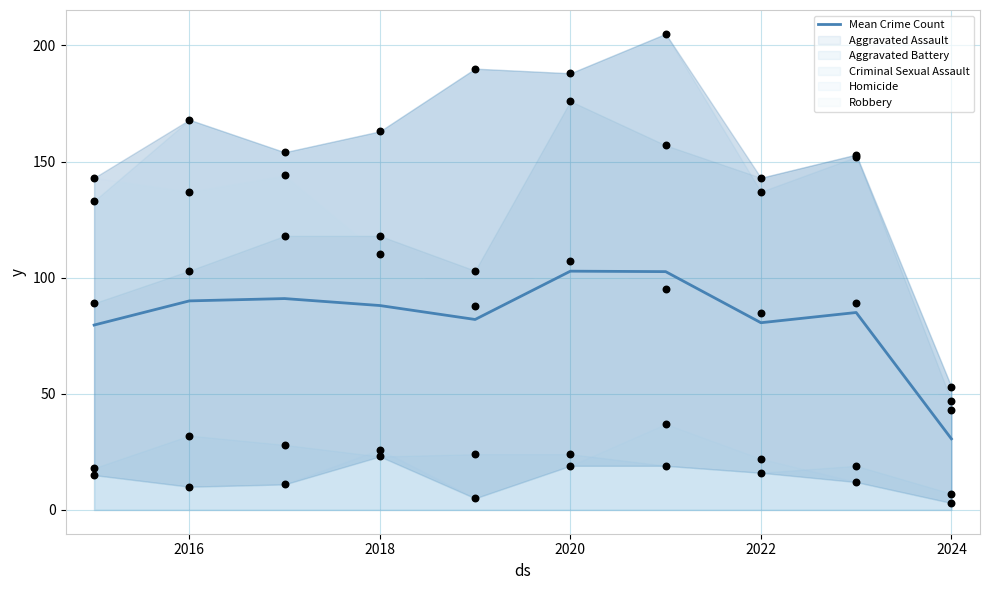

Is it true that Mean Crime Count equals 88.0 at 2018?

True